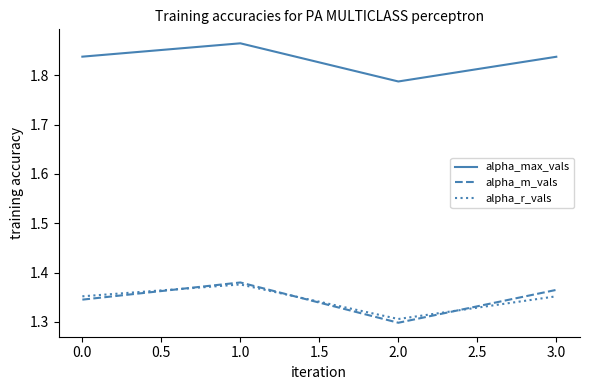

Where is alpha_r_vals nearest to the value 1?

2.0